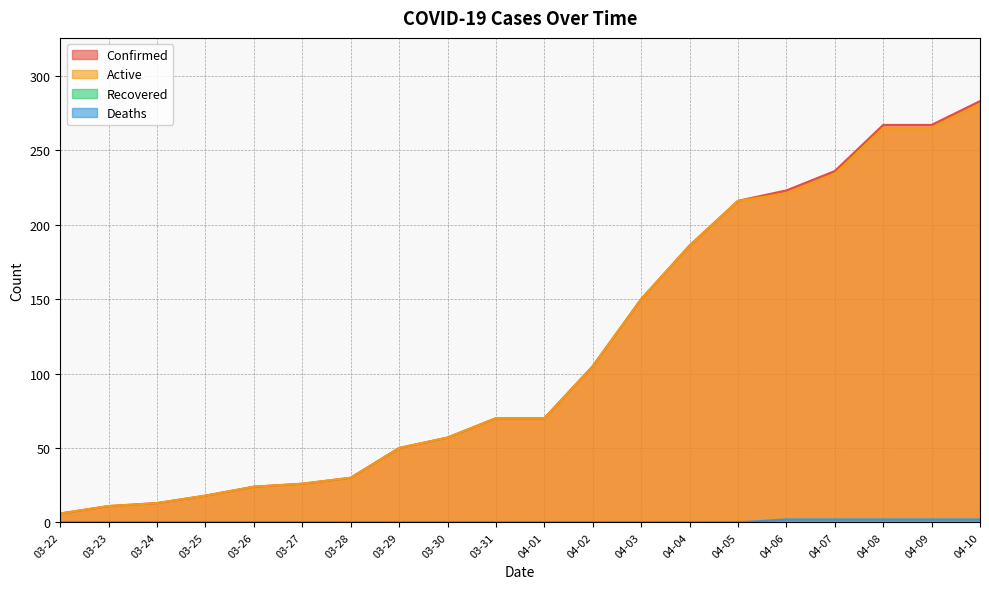

What is the spread (max minus min) of values at 03-31?

70